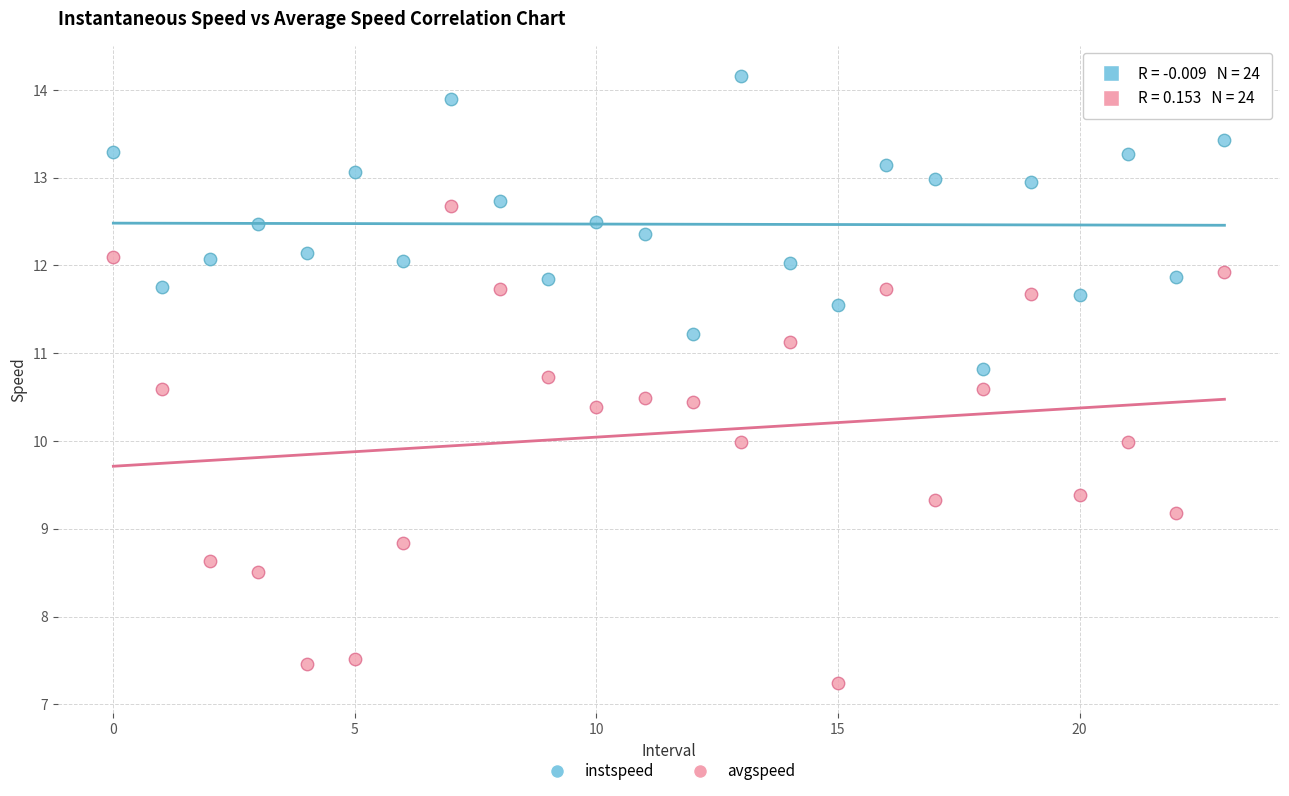

Which series has the largest Y range (max minus min)?

avgspeed